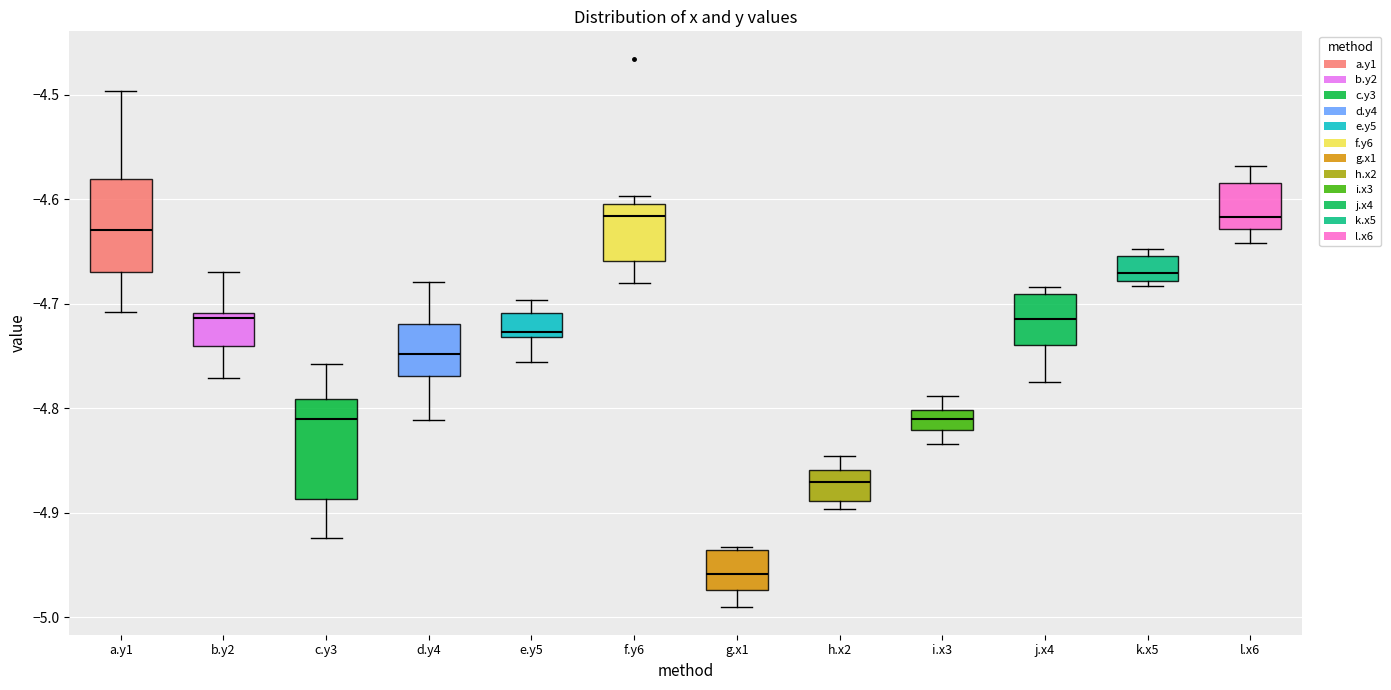

Reading left to right, read every box against the y-axis: the position of its median line, the range the box covers, and the ends of its whiskers. The values are not printed on the chart, so give them approximately, as read against the axis.

a.y1: median -4.63, box -4.67 to -4.58, whiskers -4.71 to -4.50
b.y2: median -4.71 (just below the box's upper edge), box -4.74 to -4.71, whiskers -4.77 to -4.67
c.y3: median -4.81, box -4.89 to -4.79, whiskers -4.92 to -4.76
d.y4: median -4.75, box -4.77 to -4.72, whiskers -4.81 to -4.68
e.y5: median -4.73 (just above the box's lower edge), box -4.73 to -4.71, whiskers -4.76 to -4.70
f.y6: median -4.62, box -4.66 to -4.60, whiskers -4.68 to -4.60 (just above the box's upper edge)
g.x1: median -4.96, box -4.97 to -4.94, whiskers -4.99 to -4.93
h.x2: median -4.87, box -4.89 to -4.86, whiskers -4.90 to -4.85
i.x3: median -4.81, box -4.82 to -4.80, whiskers -4.83 to -4.79
j.x4: median -4.71, box -4.74 to -4.69, whiskers -4.77 to -4.68
k.x5: median -4.67, box -4.68 to -4.65, whiskers -4.68 (just below the box's lower edge) to -4.65 (just above the box's upper edge)
l.x6: median -4.62, box -4.63 to -4.58, whiskers -4.64 to -4.57